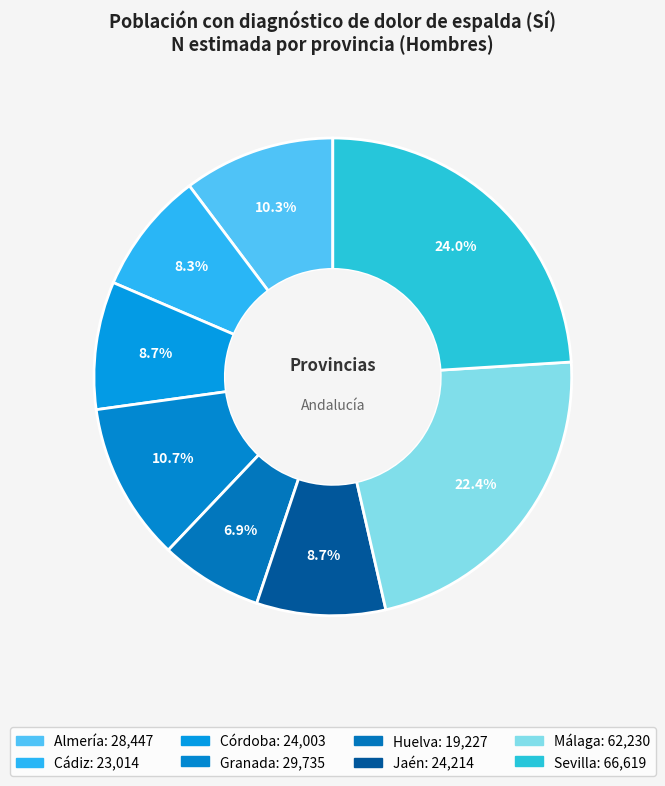

The Huelva slice represents 12% of the pie. True or false?

False